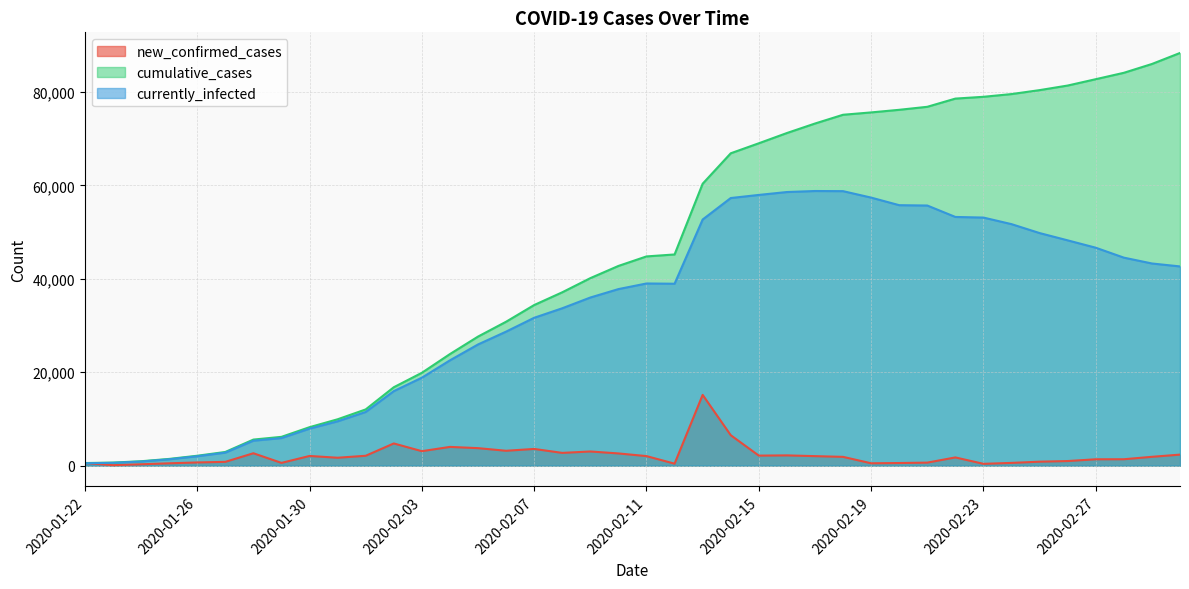

What is the smallest value displayed?

98